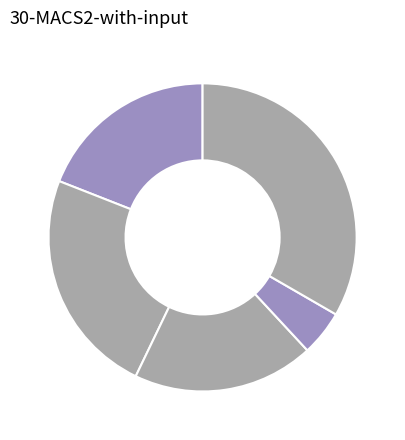

Rank the categories by value from highest to lowest.

Robbery, Aggravated Battery, Aggravated Assault, Criminal Sexual Assault, Homicide